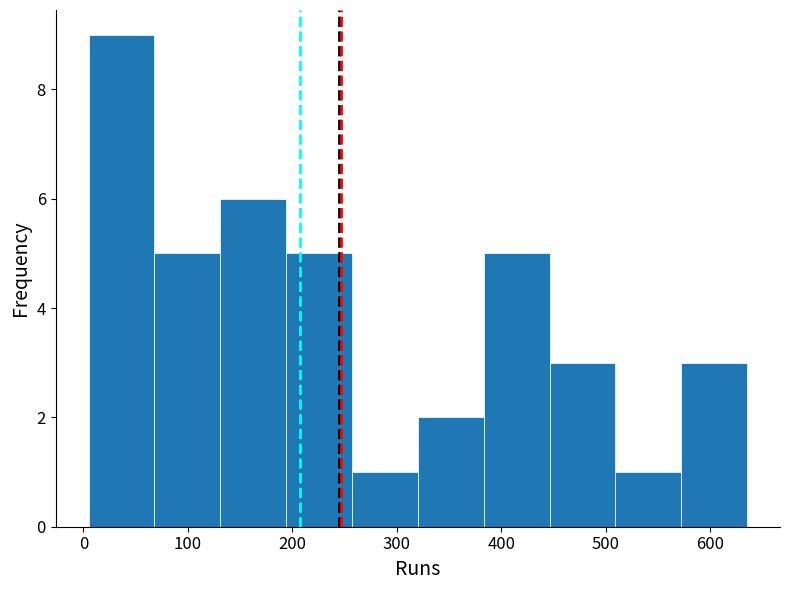

How tall is the bar that spans 194 to 257 on the x-axis? Neither the bar edges nor the heights are printed on the chart, so give them approximately, as read against the axes.

5